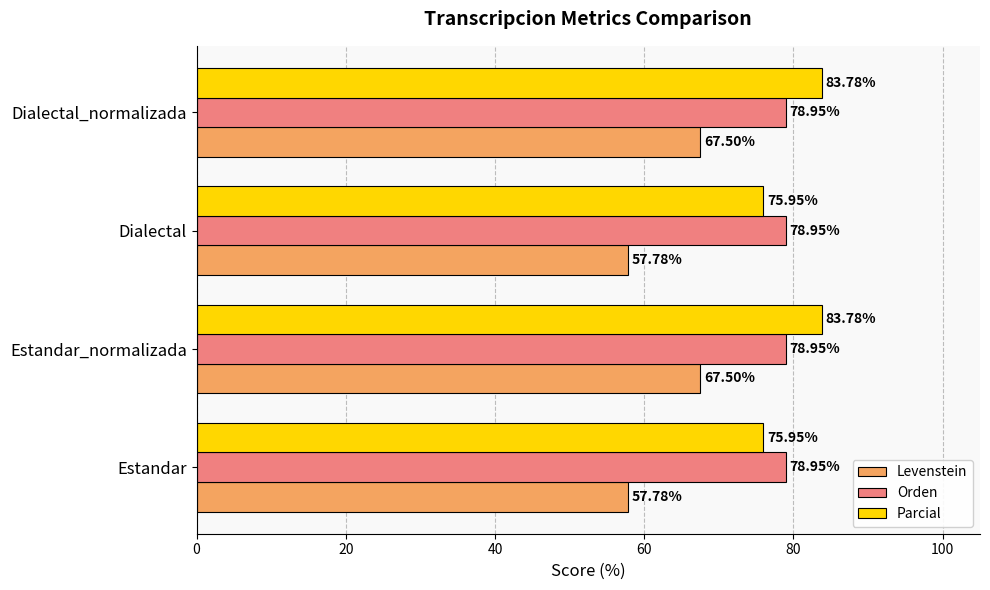

At Dialectal, list the series in order from largest to smallest.

Orden, Parcial, Levenstein